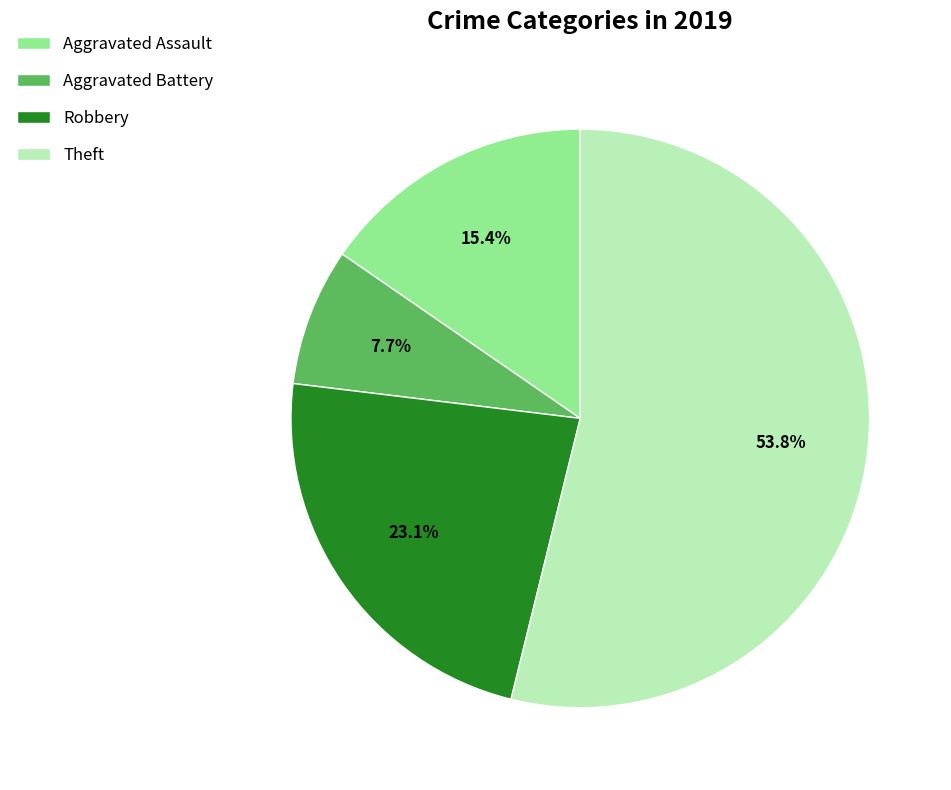

Is it true that Theft is 54% of the pie?

True